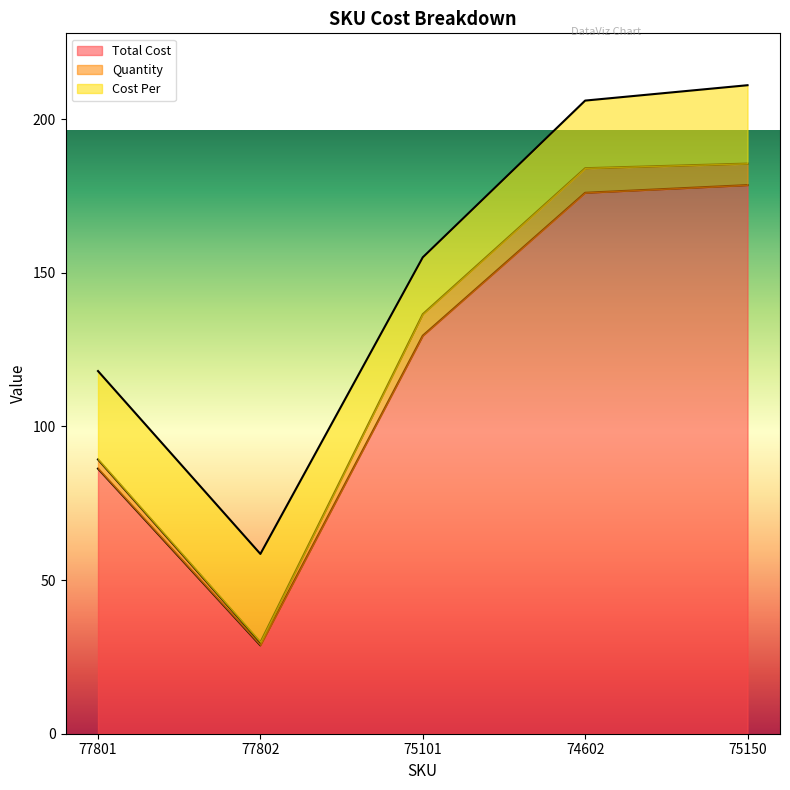

Reading left to right, transcribe all the data shown in this chart.

Total Cost: 86.2	28.8	129.5	176.0	178.5
Quantity: 3.0	1.0	7.0	8.0	7.0
Cost Per: 28.8	28.8	18.5	22.0	25.5